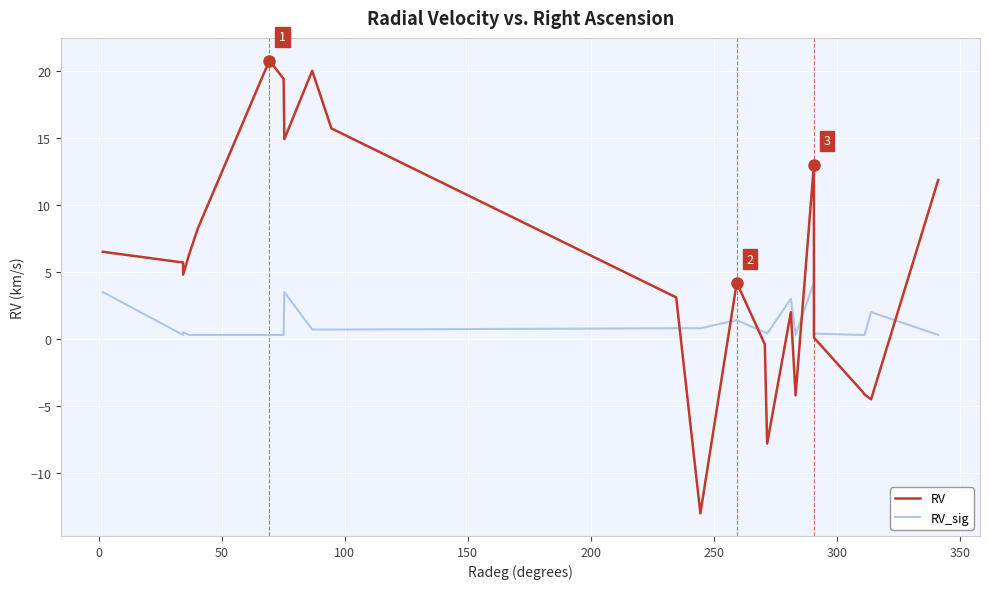

True or false: RV_sig and RV cross at least once.

True